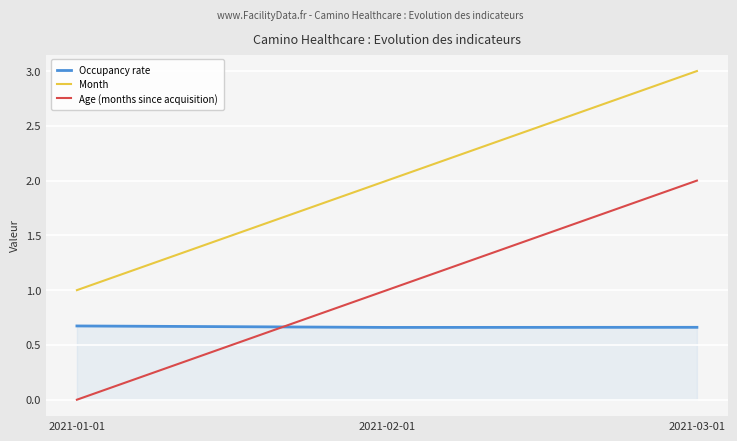

The Age (months since acquisition) series shows 0.0 at 2021-01-01. True or false?

True